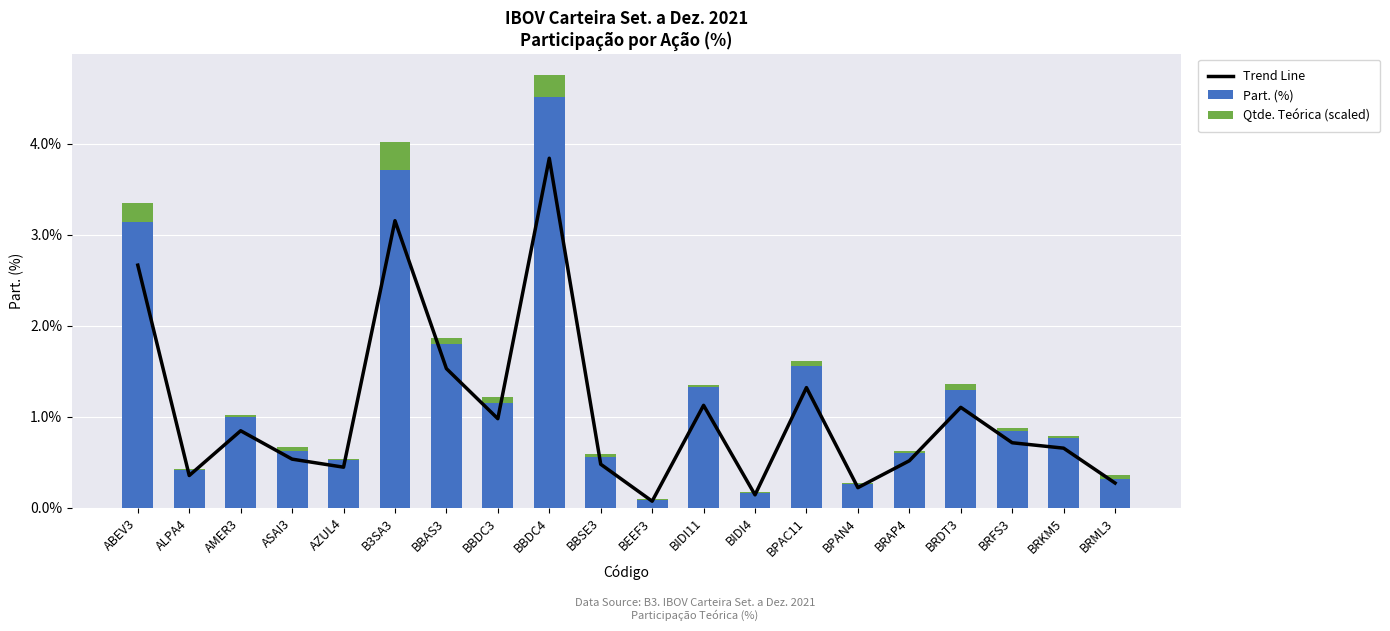

Between BBSE3 and ABEV3, which is larger?

ABEV3